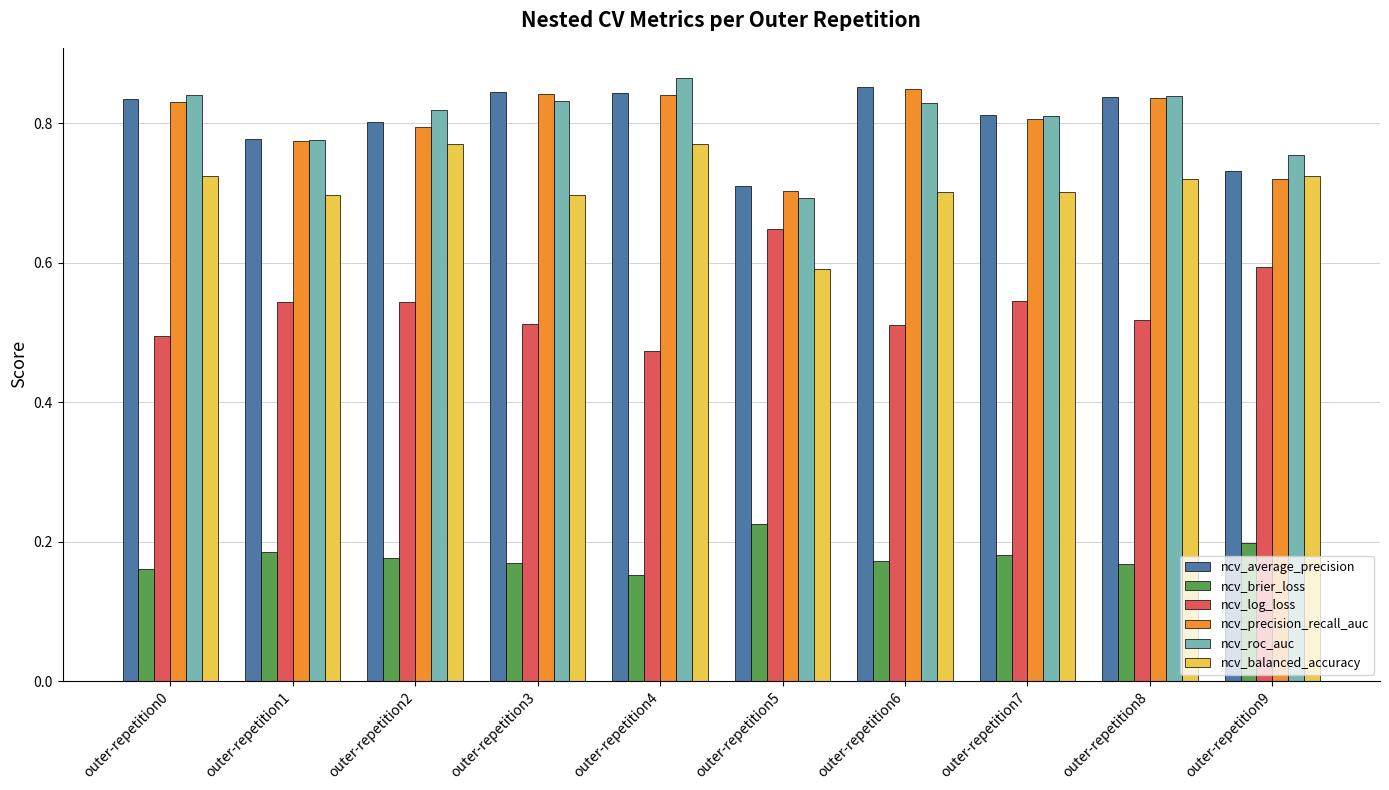

What is the sum of the ncv_balanced_accuracy values at outer-repetition9 and outer-repetition1?

1.4